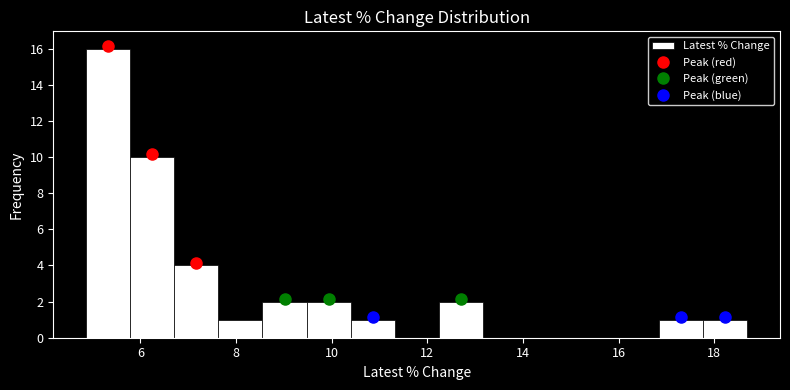

Reading left to right, transcribe this chart: for each bar, give the range it covers on the x-axis and its height. Neither the bar edges nor the heights are printed on the chart, so give them approximately, as read against the axes.

4.8 to 5.8: 16
5.8 to 6.8: 10
6.8 to 7.6: 4
7.6 to 8.6: 1
8.6 to 9.4: 2
9.4 to 10.4: 2
10.4 to 11.4: 1
11.4 to 12.2: 0
12.2 to 13.2: 2
13.2 to 14.0: 0
14.0 to 15.0: 0
15.0 to 16.0: 0
16.0 to 16.8: 0
16.8 to 17.8: 1
17.8 to 18.6: 1